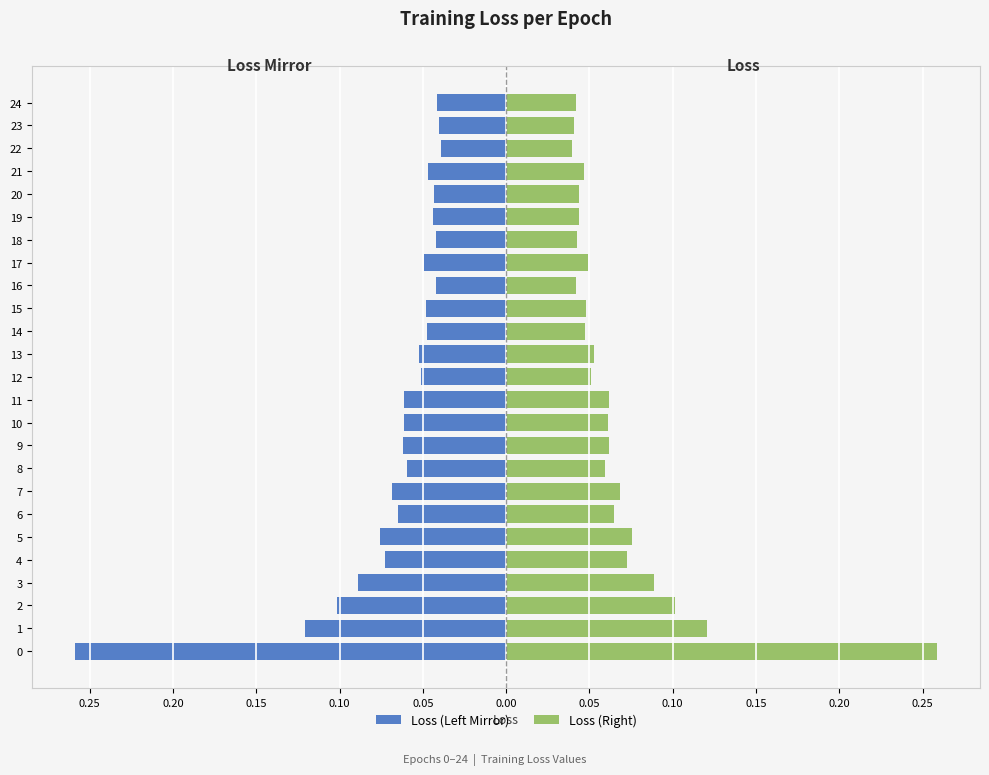

What is the difference between the maximum and minimum values in the Loss (Left Mirror) series?

0.2